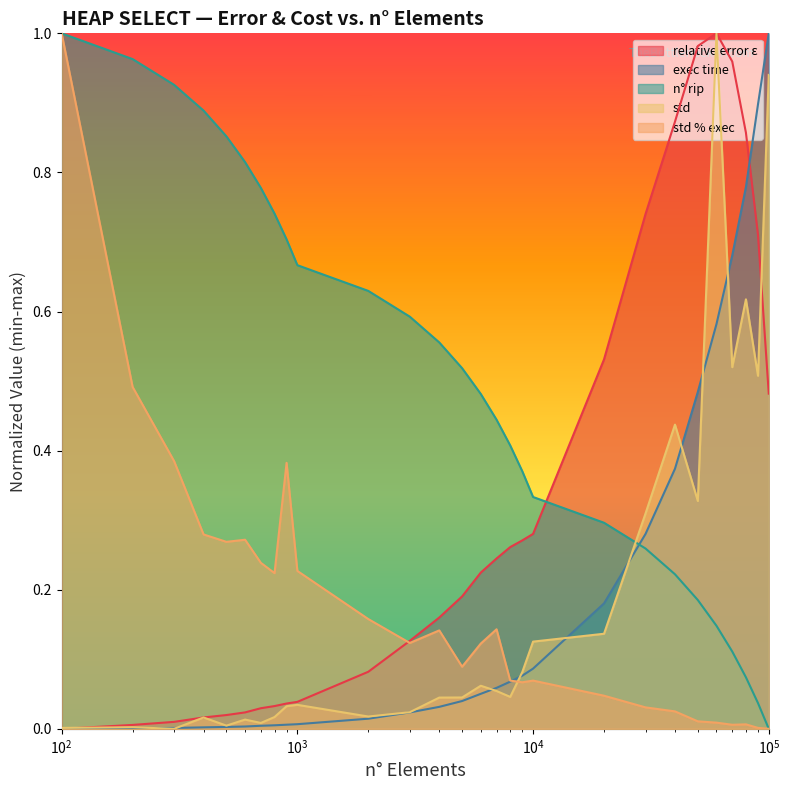

Does the chart display data point markers on the line(s)?

No